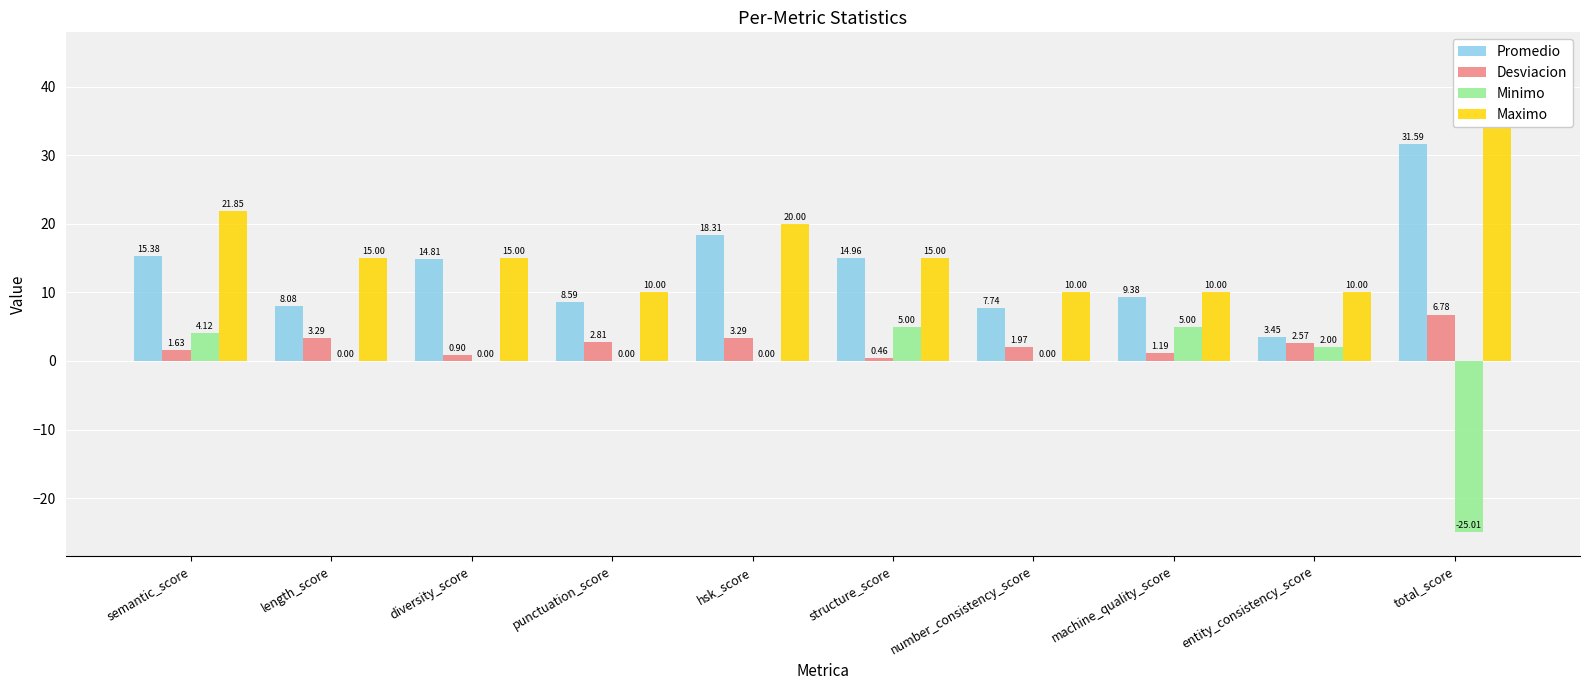

List the series in order of their peak value, highest first.

Maximo, Promedio, Desviacion, Minimo